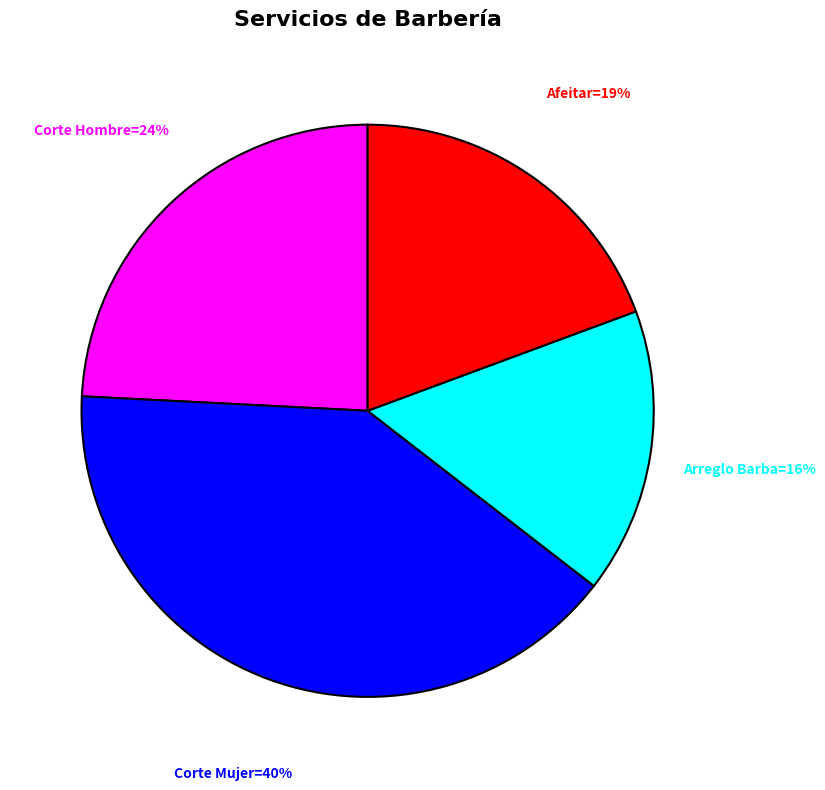

Is there a majority slice in this chart?

No